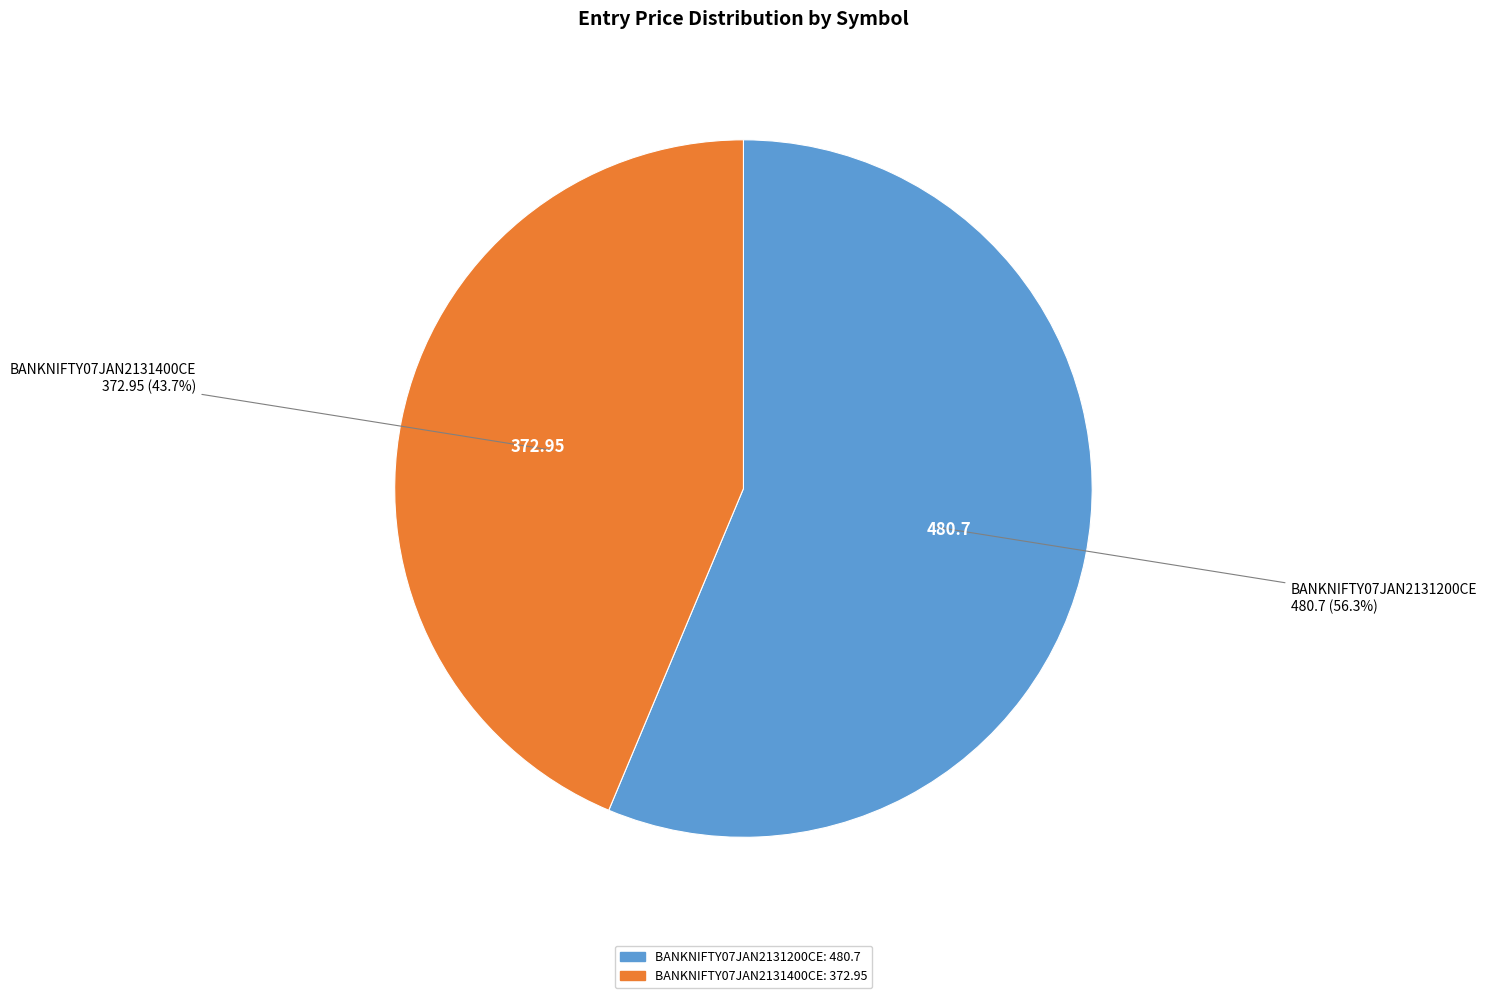

True or false: BANKNIFTY07JAN2131200CE accounts for 50% of the total.

False